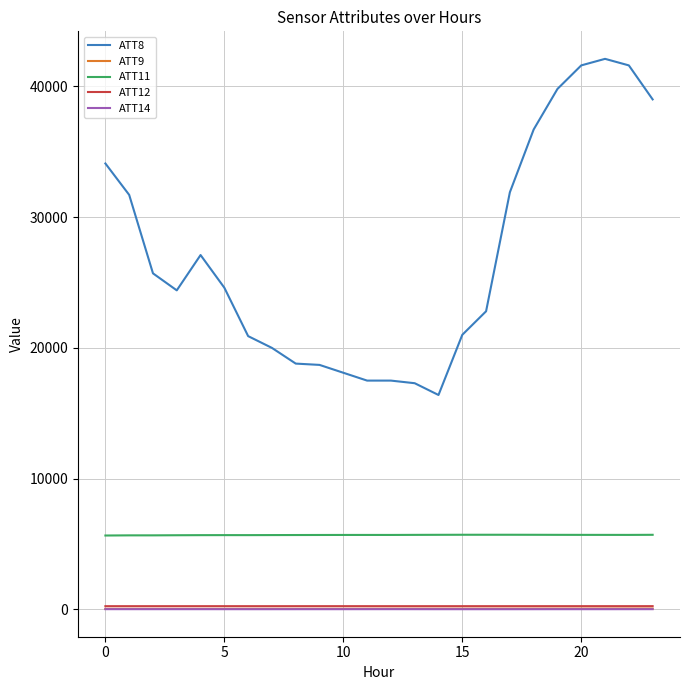

What is the smallest value displayed?

21.5